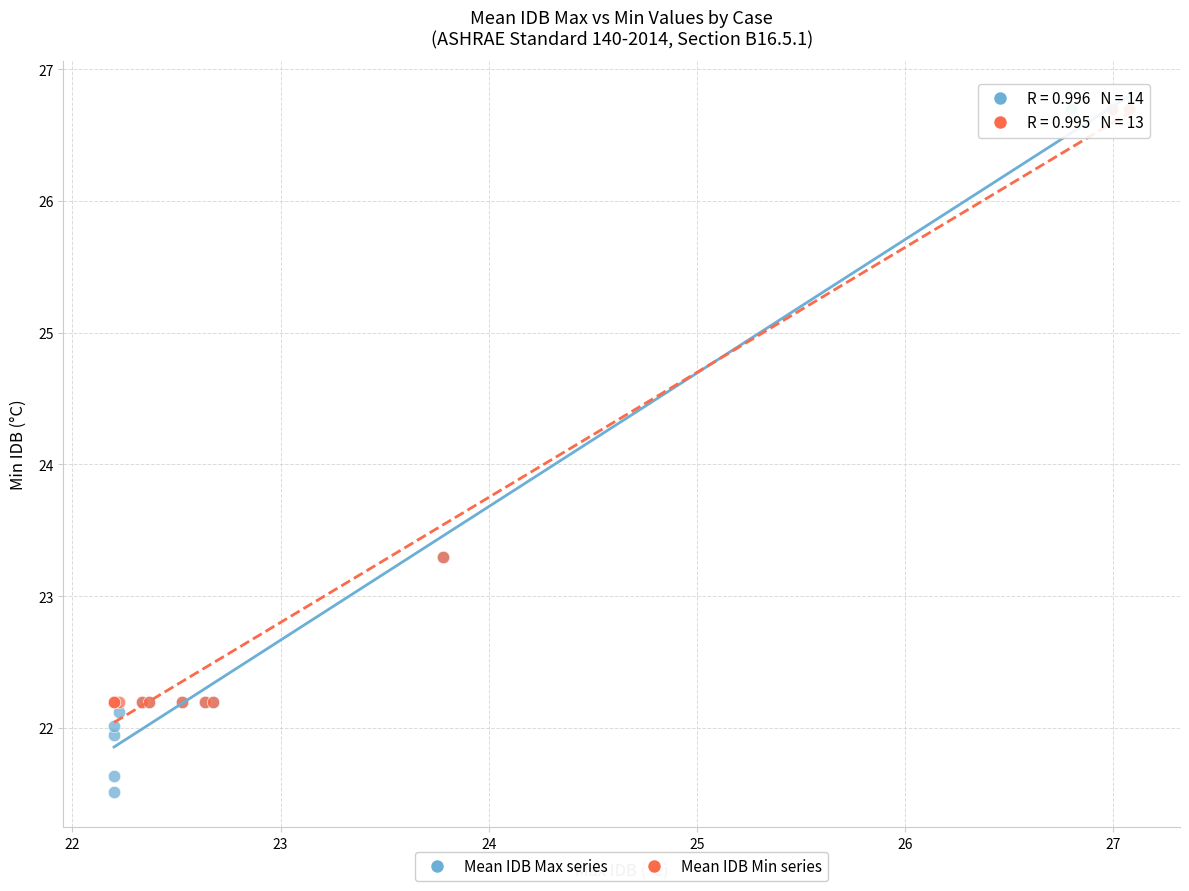

Which series has the largest Y range (max minus min)?

Mean IDB Max series